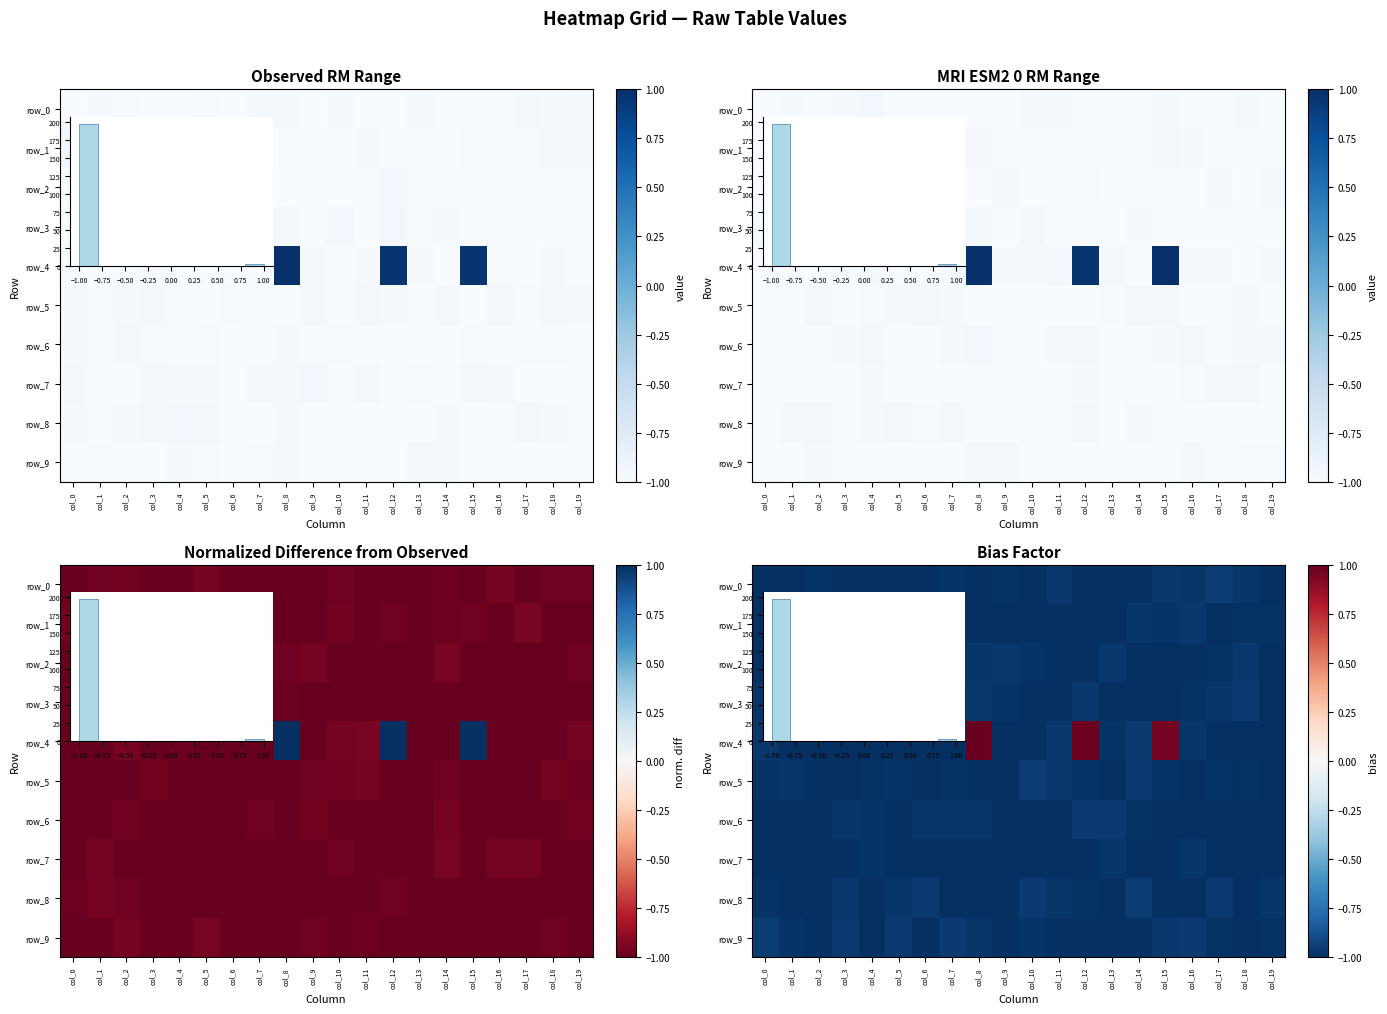

What is the total value across all series at col_1?

-9.9